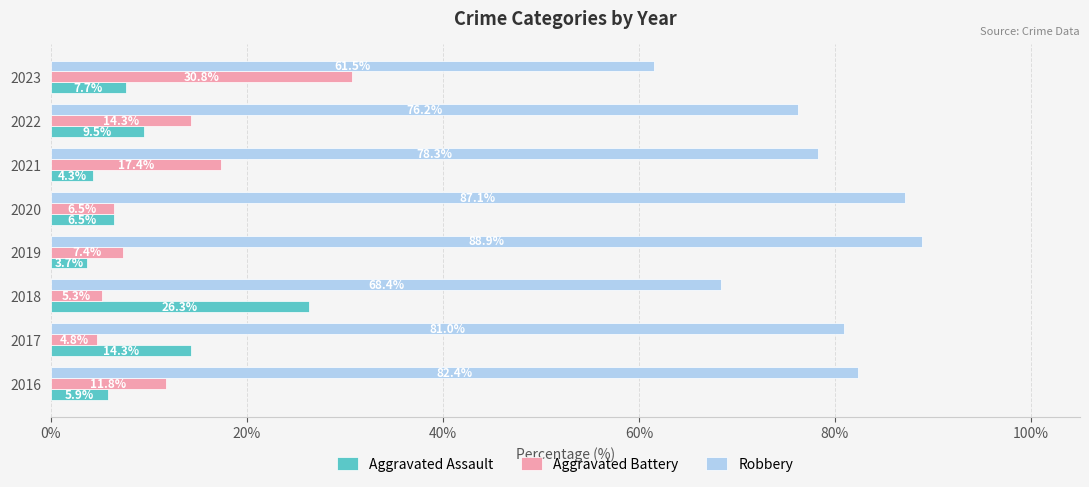

At how many categories does at least one series exceed 29?

8